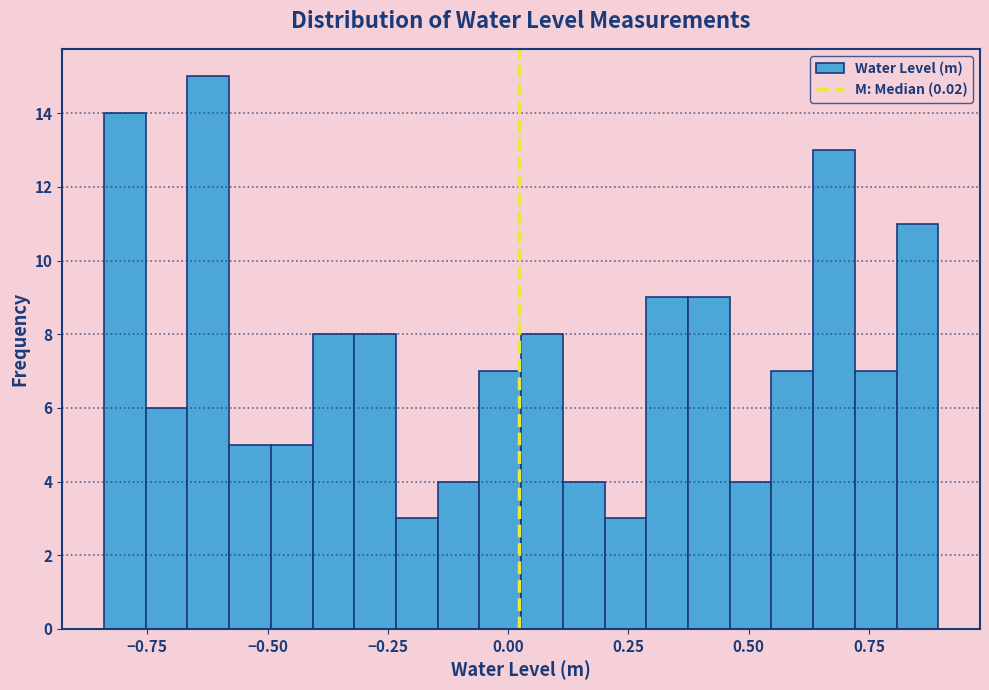

Around what value on the x-axis is the tallest bar? Give the approximate position of its centre, as read against the axis.

-0.60